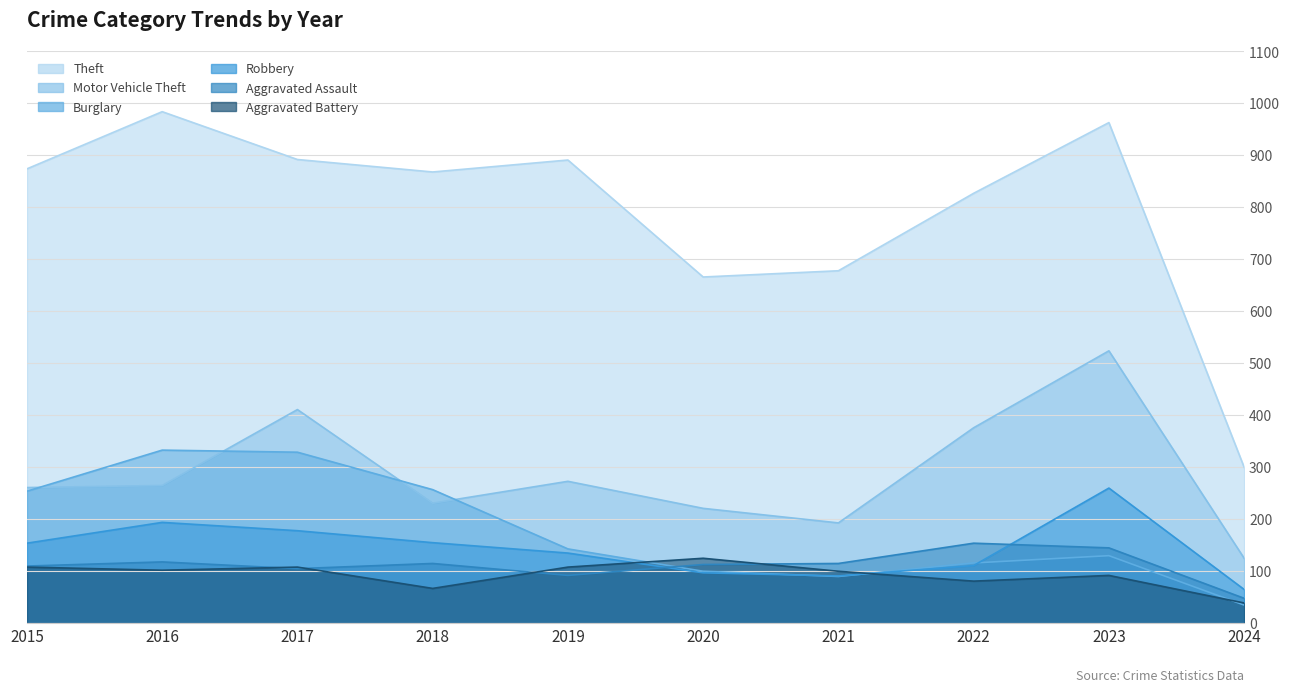

Read the Aggravated Battery value at 2016, to the nearest 10.

100